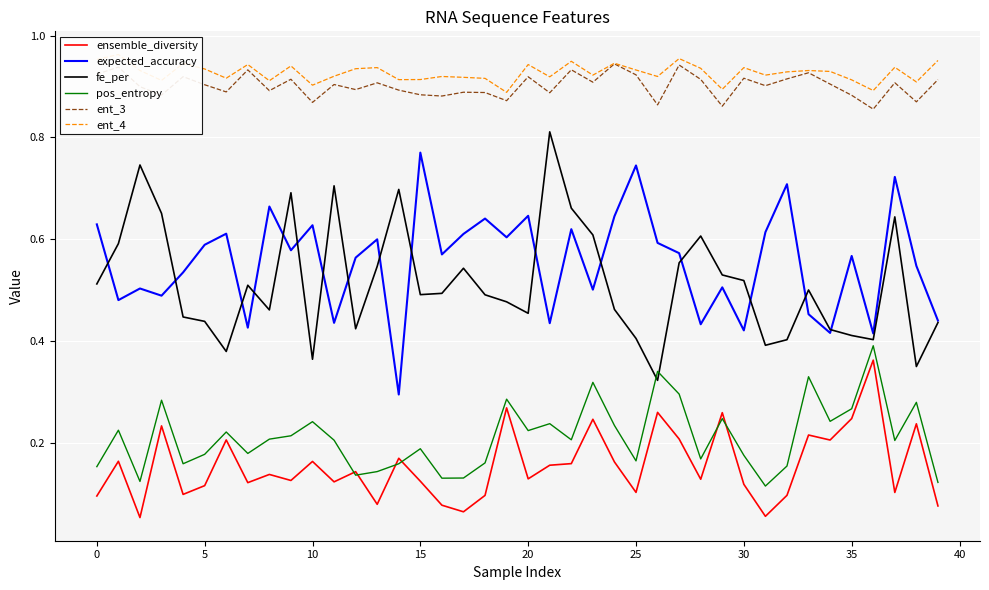

True or false: pos_entropy and ent_3 intersect in this chart.

False